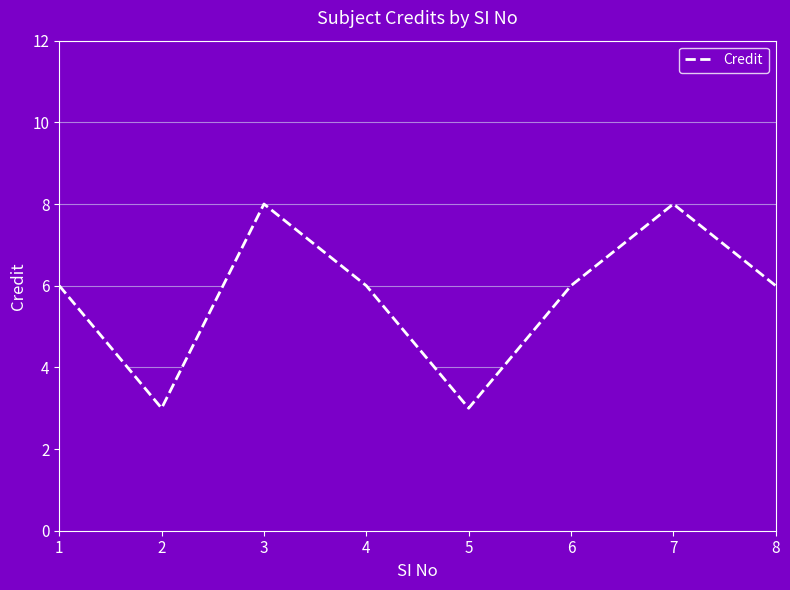

Read the value at 3.

8